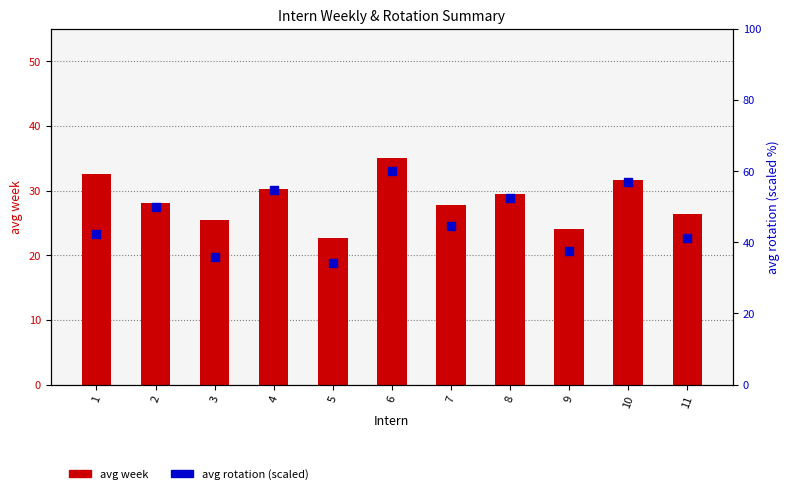

Is the value of avg week at 4 greater than the value of avg rotation (scaled) at 6?

No